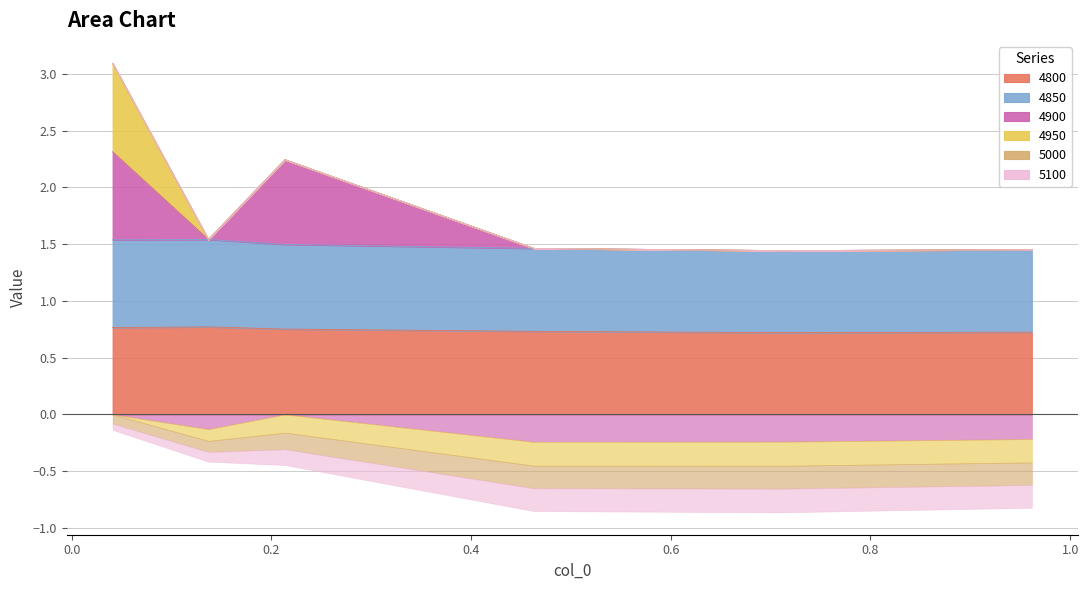

At which label is 4900 closest to 1?

0.7123287671232876